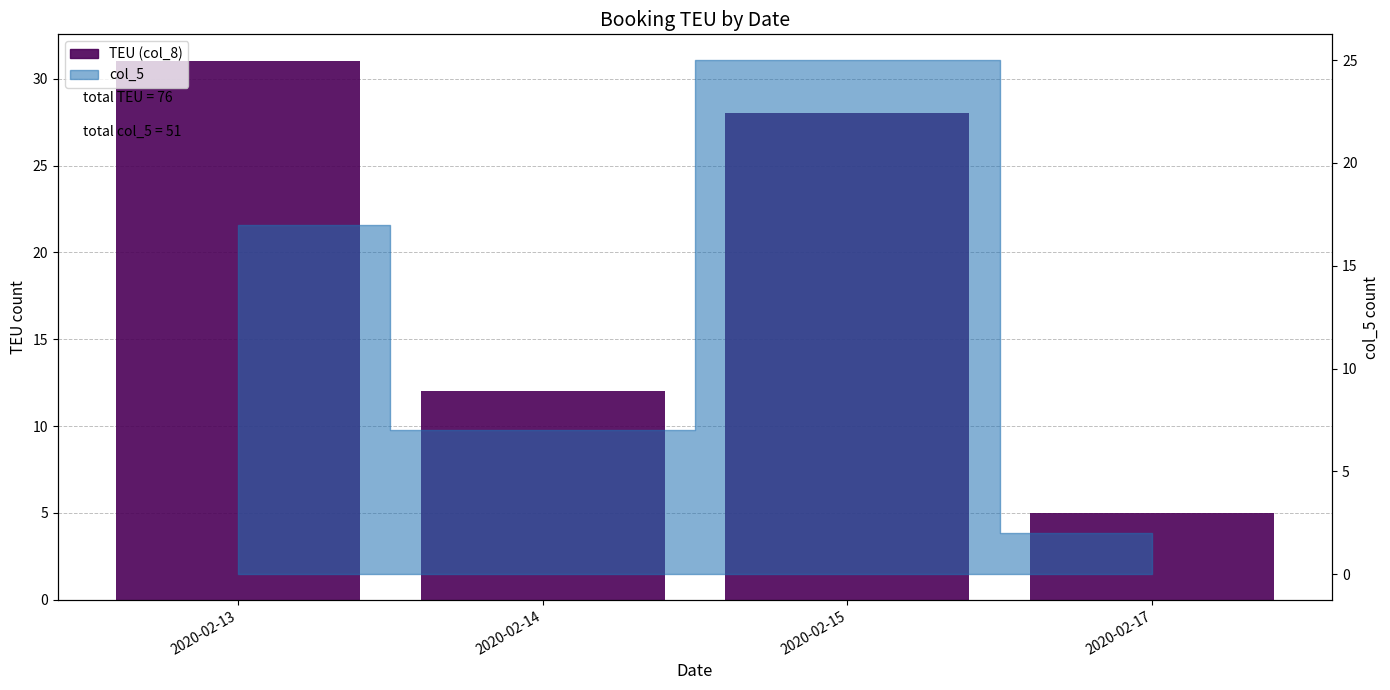

Reading left to right, list all the values displayed in this chart.

2020-02-13=31	2020-02-14=12	2020-02-15=28	2020-02-17=5